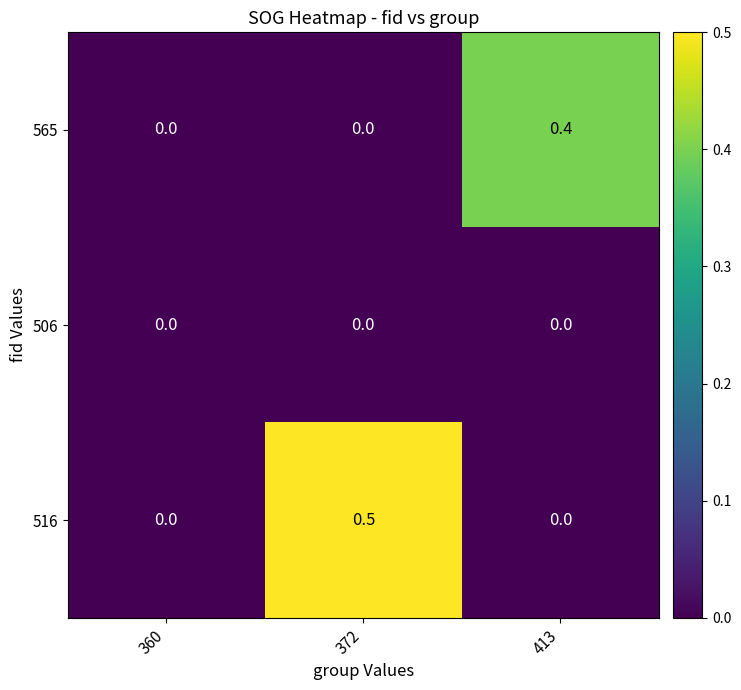

Count the 516 values in the range 0 to 1.

3